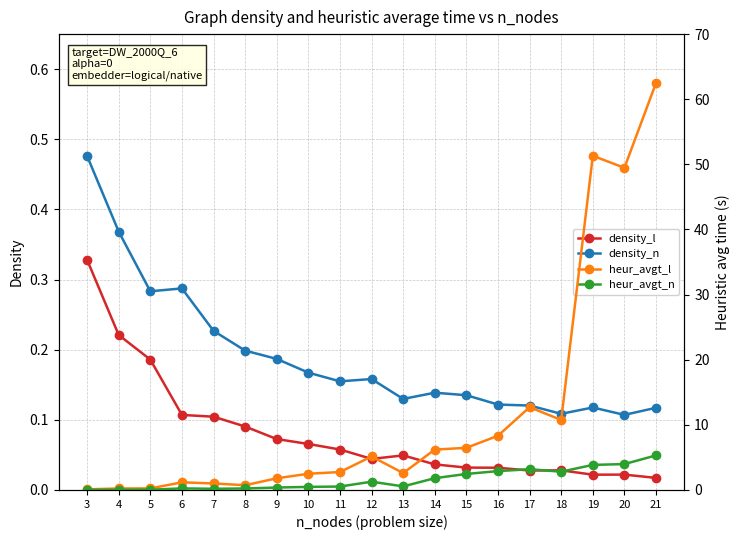

Read the heur_avgt_l value at 15.

6.5